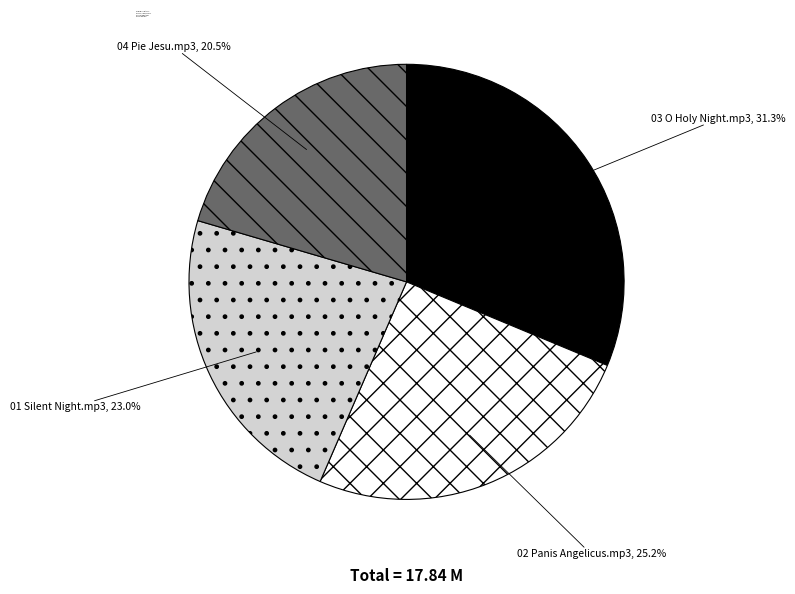

To the nearest percent, what portion does 01 Silent Night.mp3 represent?

23%